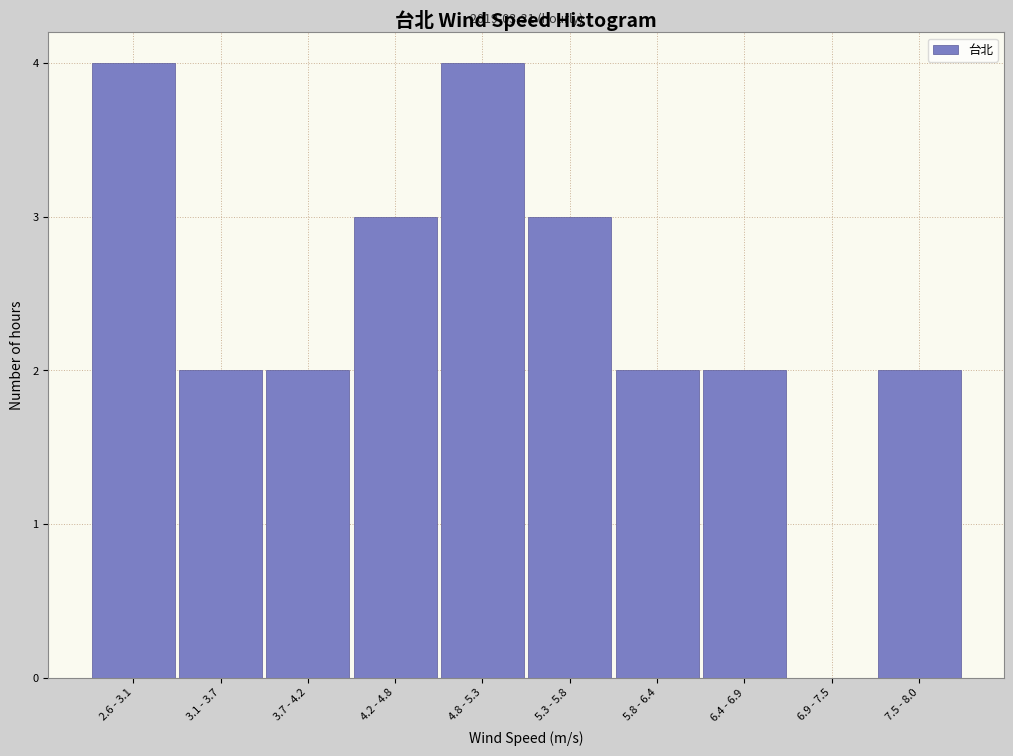

Reading left to right, list all the values displayed in this chart.

2.6 - 3.1=4	3.1 - 3.7=2	3.7 - 4.2=2	4.2 - 4.8=3	4.8 - 5.3=4	5.3 - 5.8=3	5.8 - 6.4=2	6.4 - 6.9=2	6.9 - 7.5=0	7.5 - 8.0=2